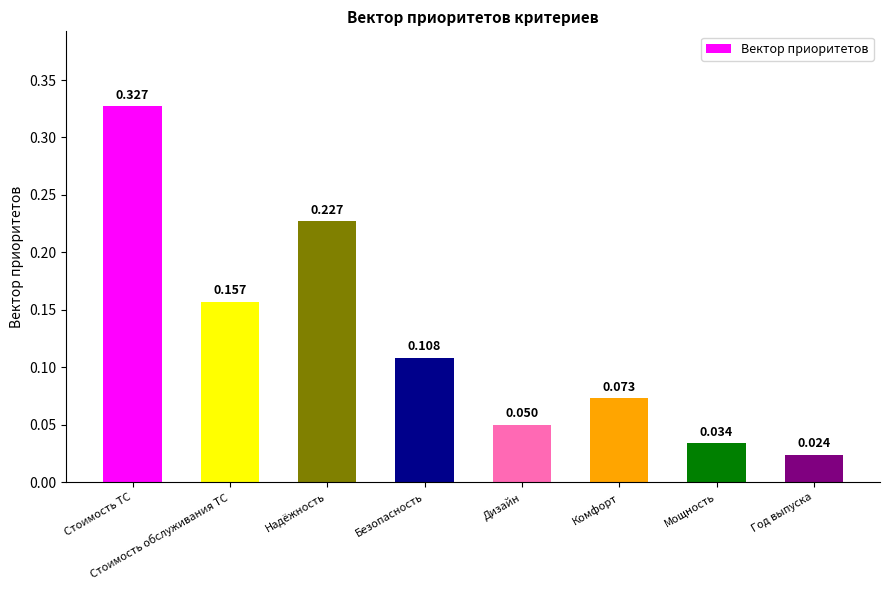

Which category has the lowest value across all series?

Год выпуска